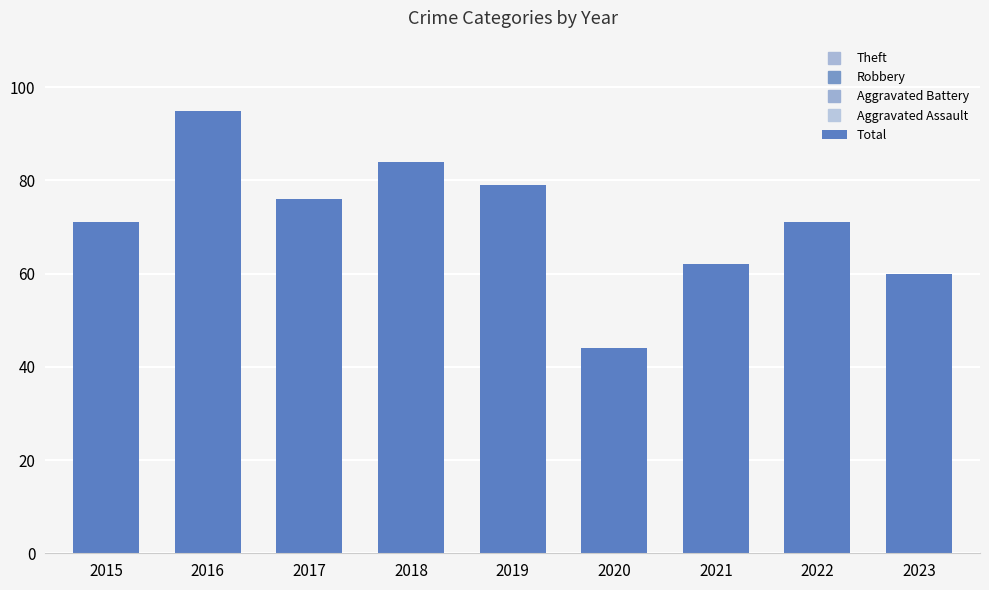

Between 2021 and 2019, which is larger?

2019